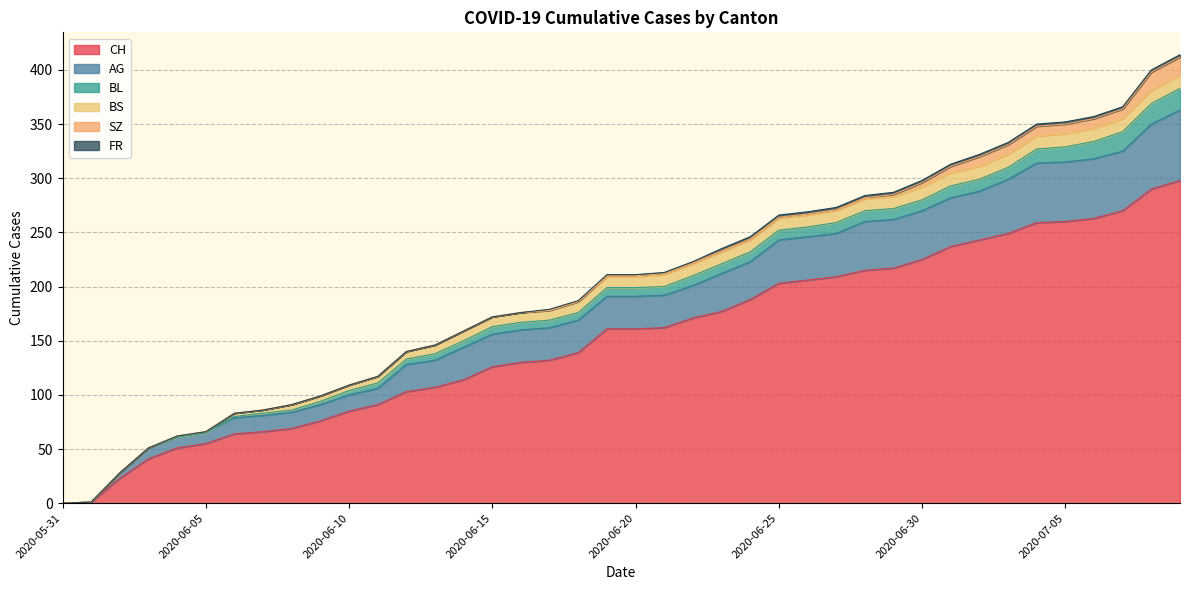

True or false: BS has a value of 12 at 2020-06-30.

True